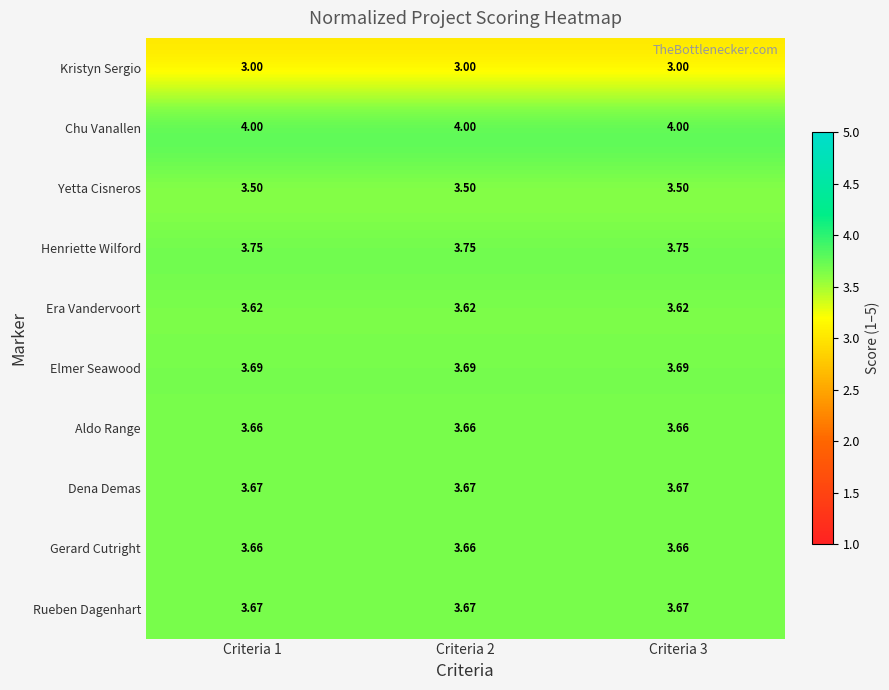

Which series has the largest total across all categories?

Chu Vanallen